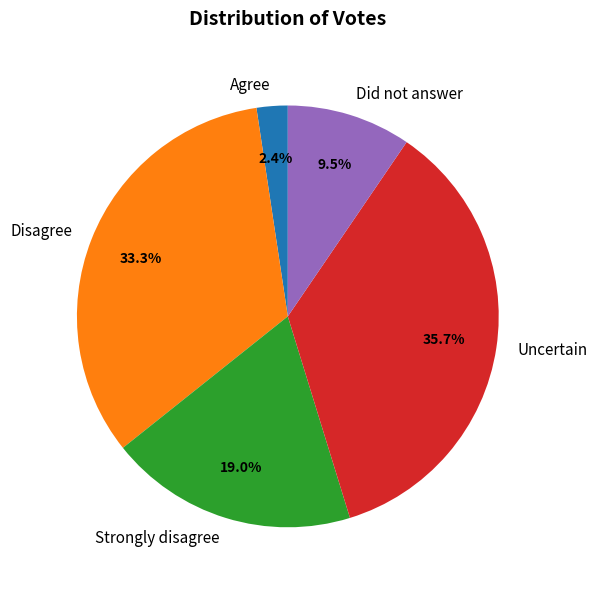

To the nearest percent, what is the average slice percentage?

20%